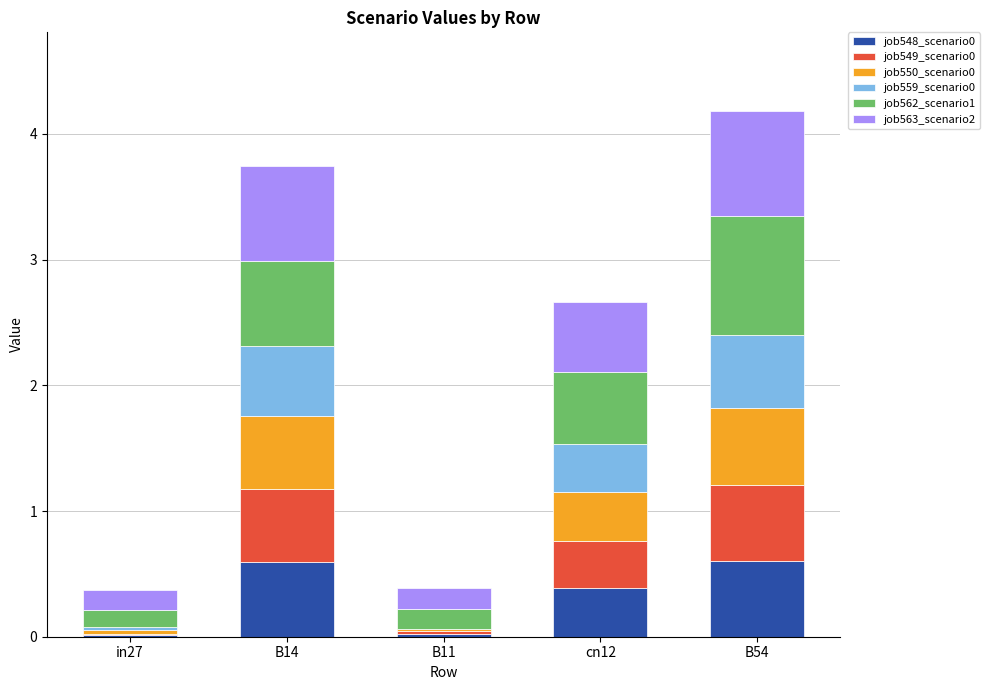

What is the total value across all series at B54?

4.2